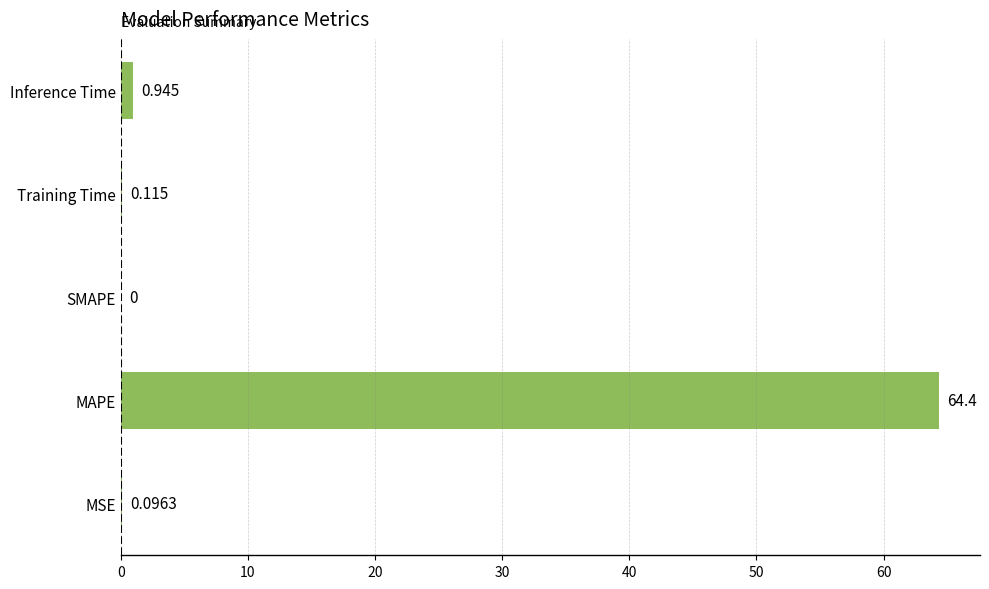

Are the bars horizontal?

Yes